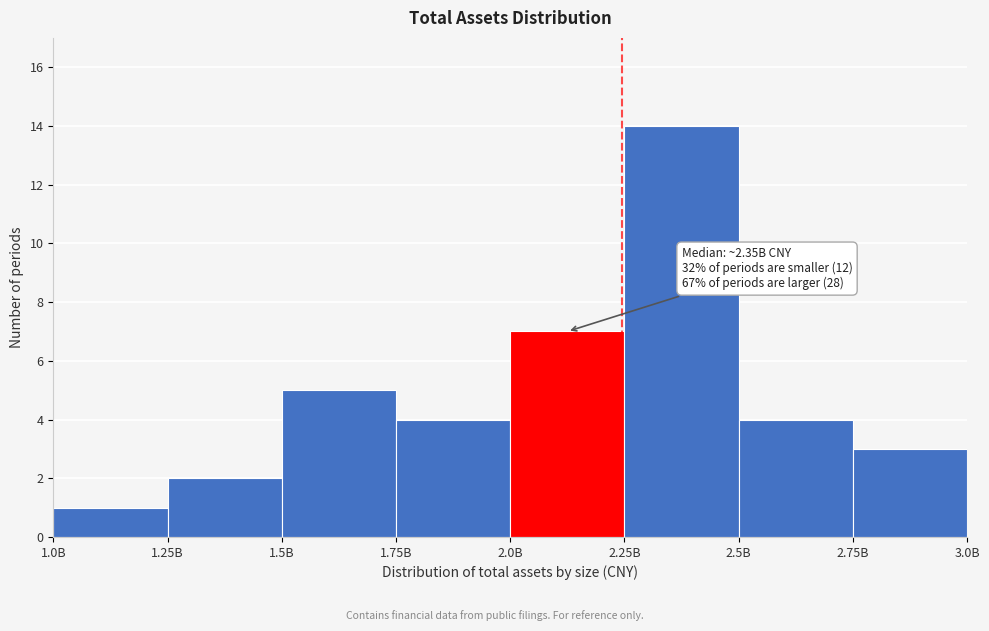

Reading right to left, transcribe all the data shown in this chart.

3	4	14	7	4	5	2	1